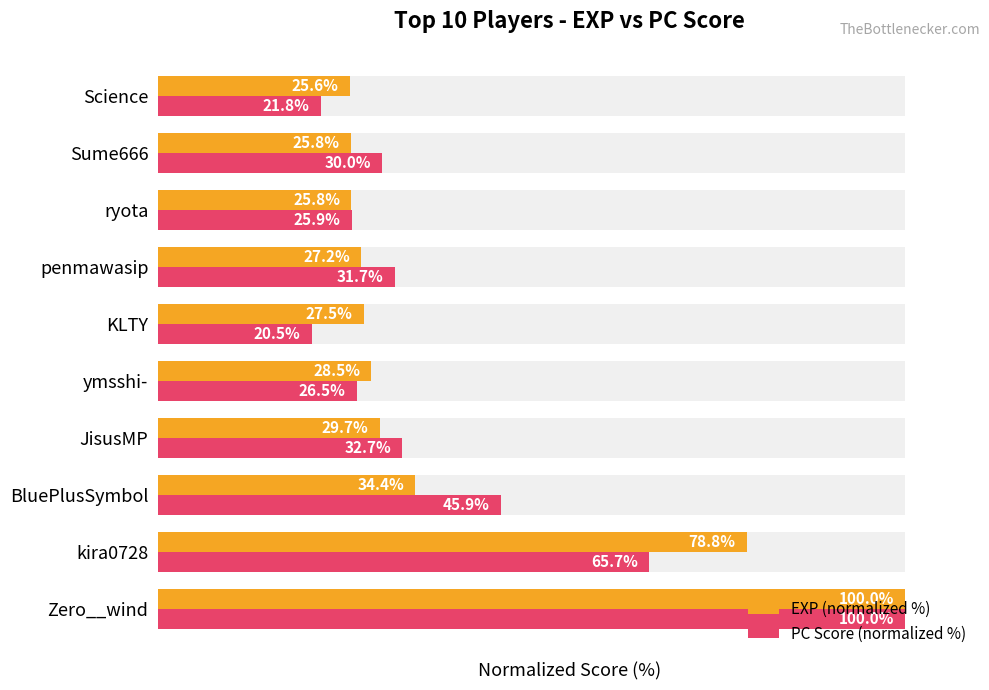

True or false: EXP (normalized %) has a value of 27.2 at penmawasip.

True